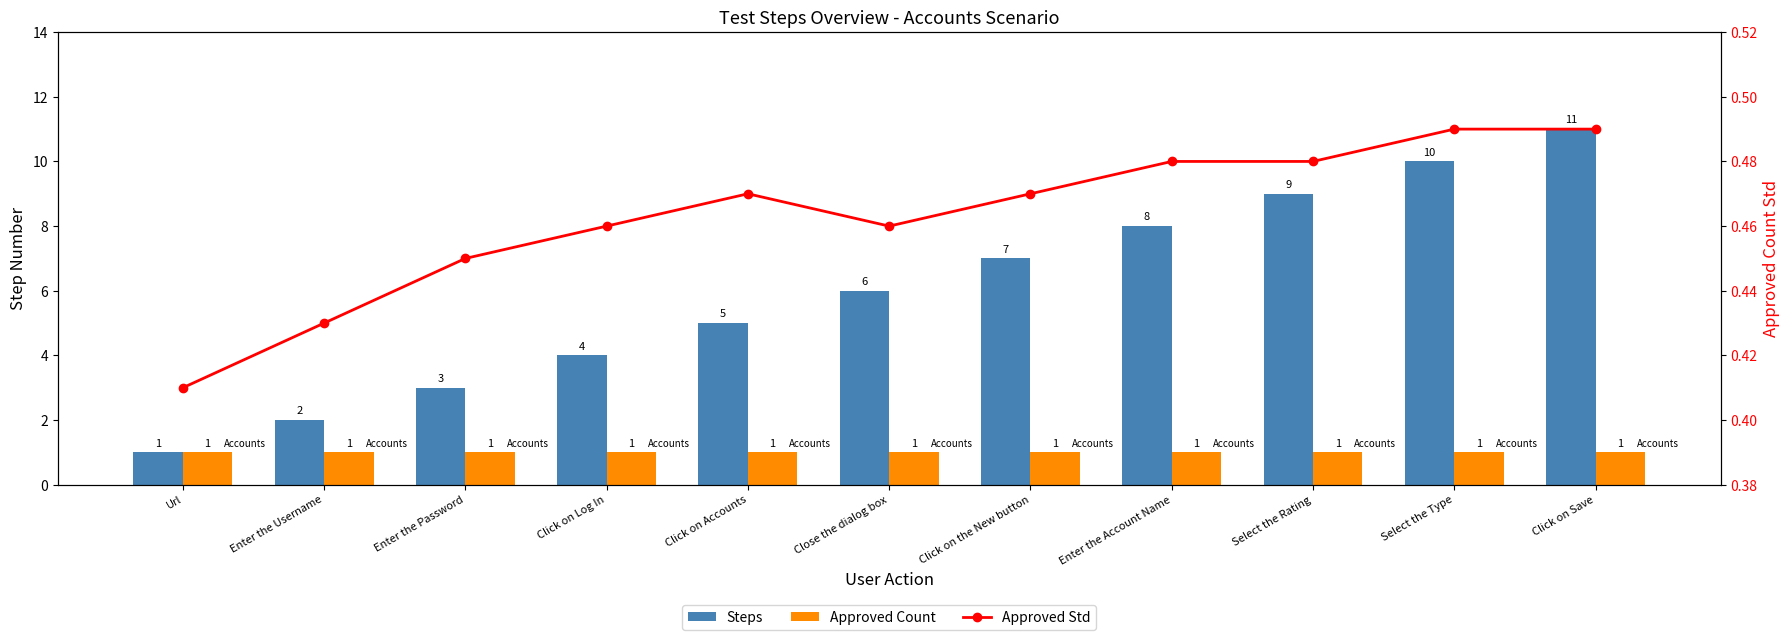

Is the value of Approved Count at Click on the New button greater than the value of Steps at Url?

No